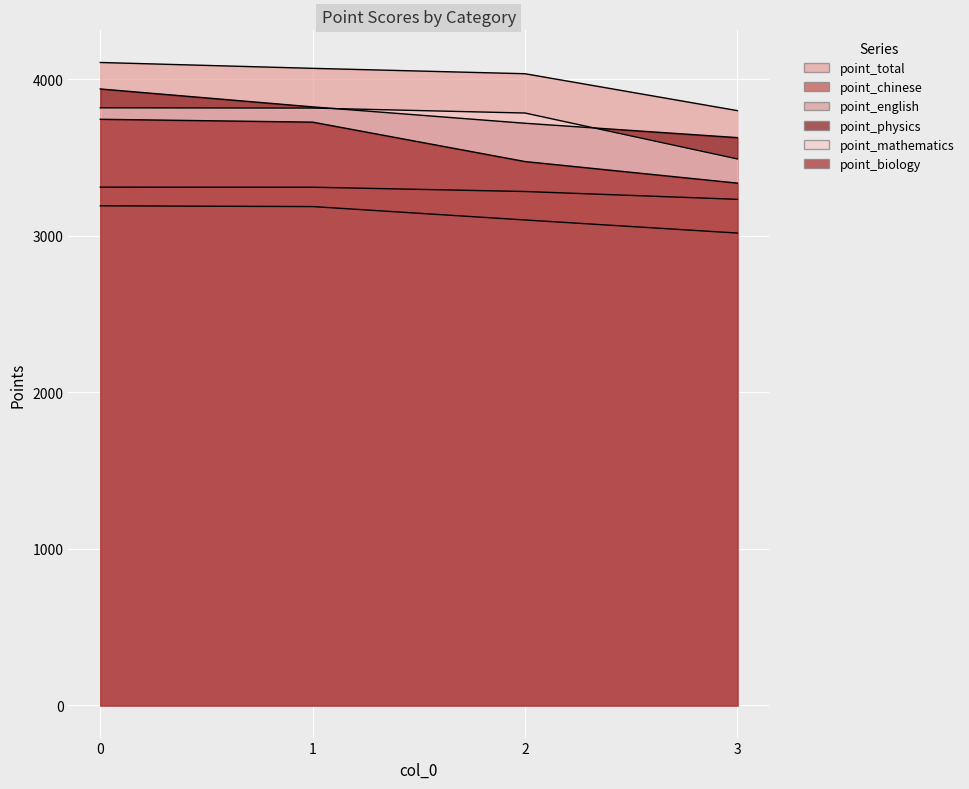

The value of point_physics at 0 is 3938.8. True or false?

True